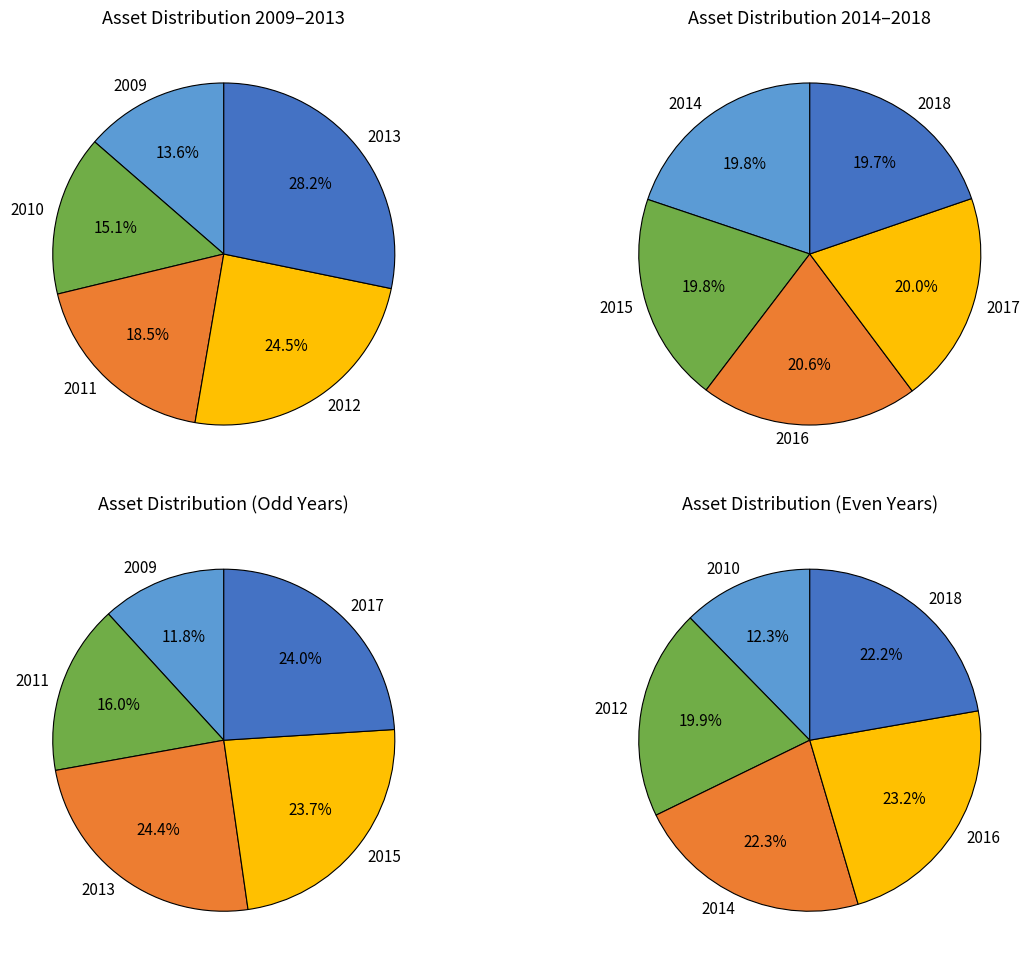

What is the ratio of the value at 2018 to the value at 2016?

1.0